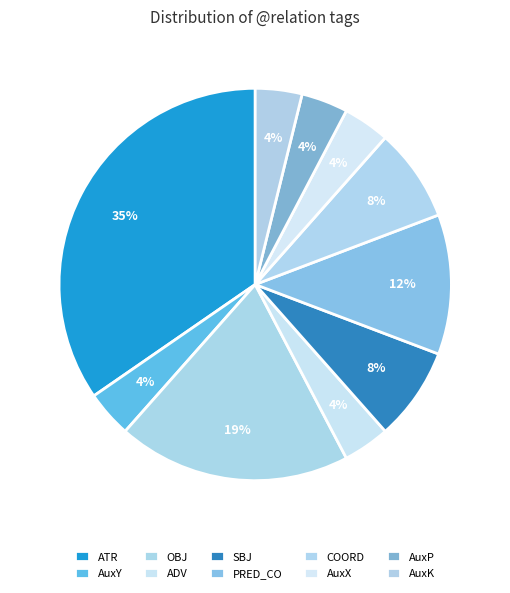

Count the number of slices in the pie.

10